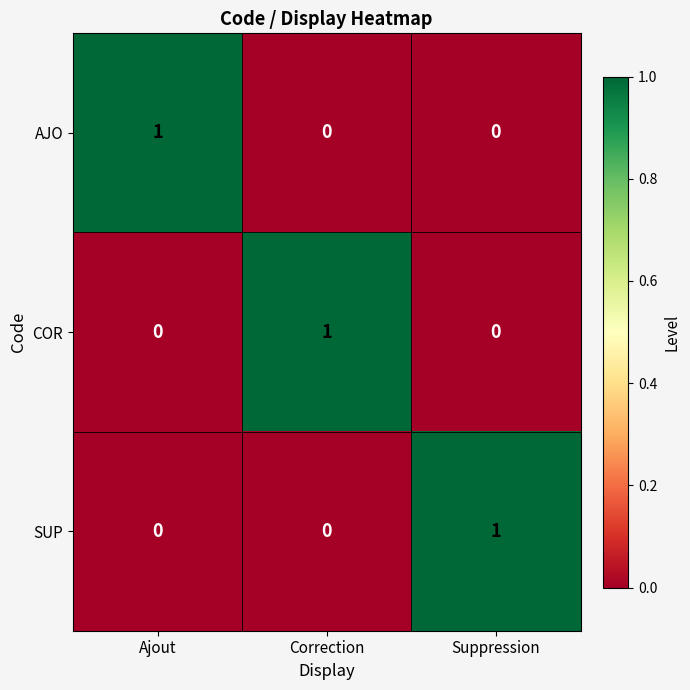

At how many categories does at least one series exceed 0?

3